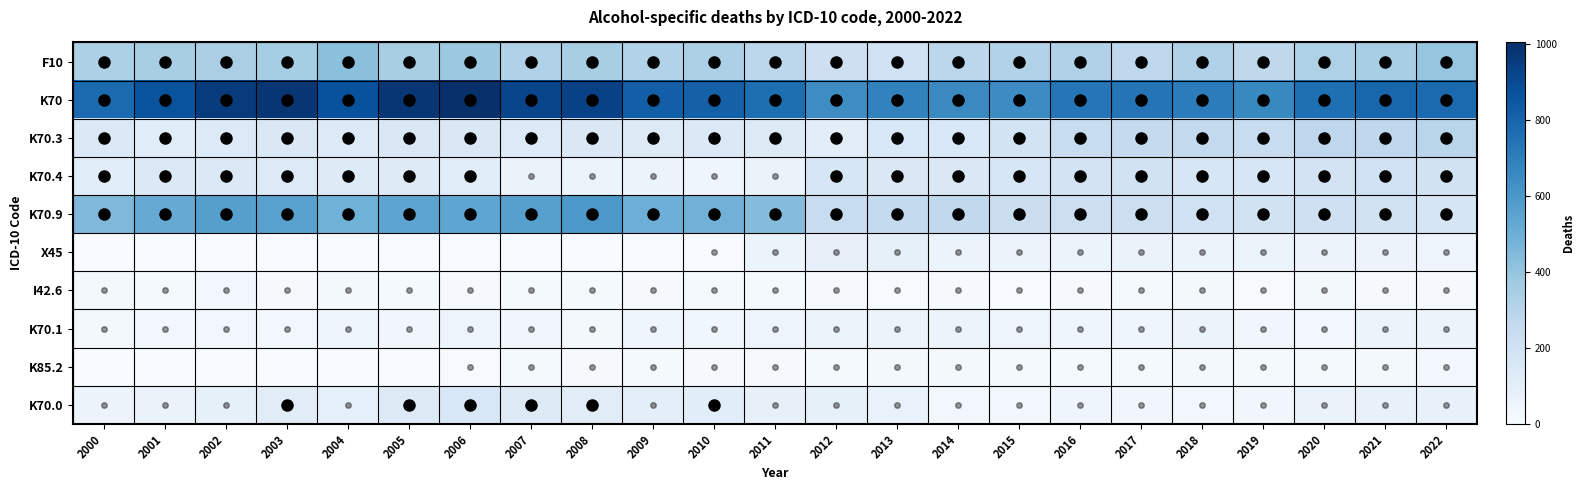

Count the number of categories in the chart.

23